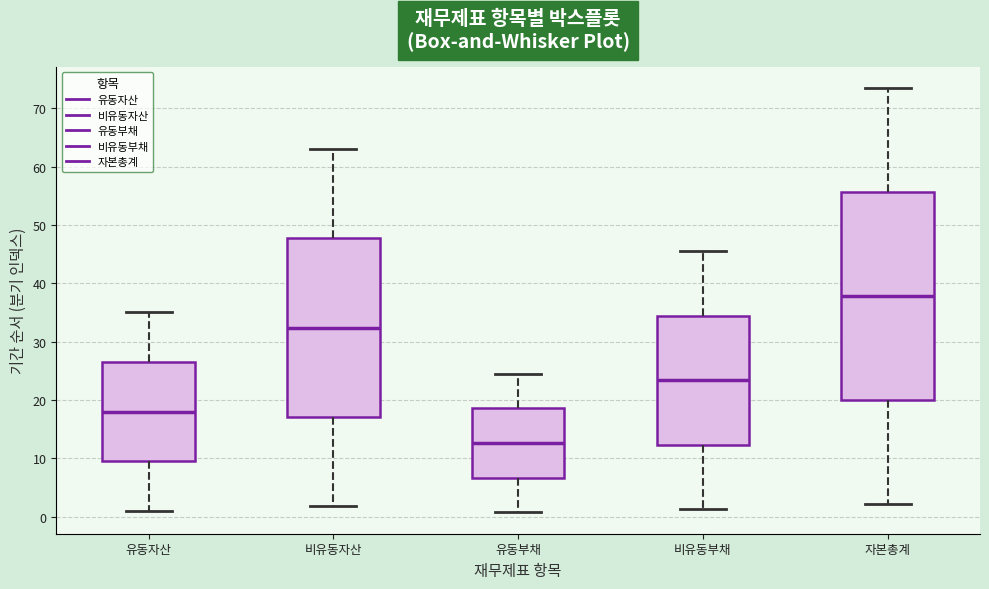

Comparing the boxes themselves (not the whiskers), which one is the tallest?

자본총계